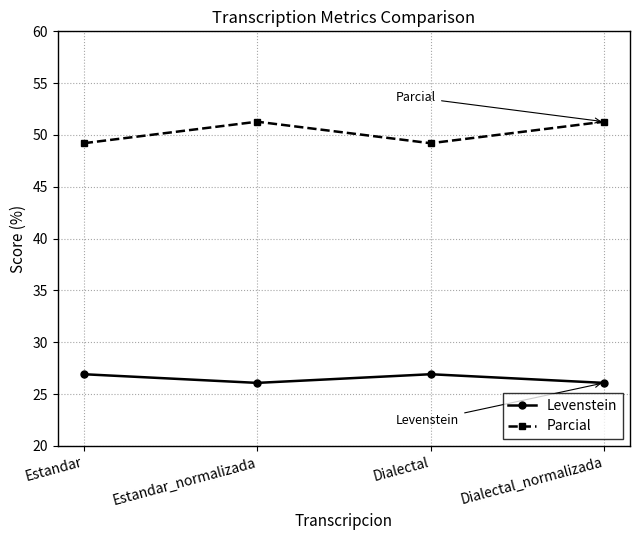

What position from the left is Estandar?

1